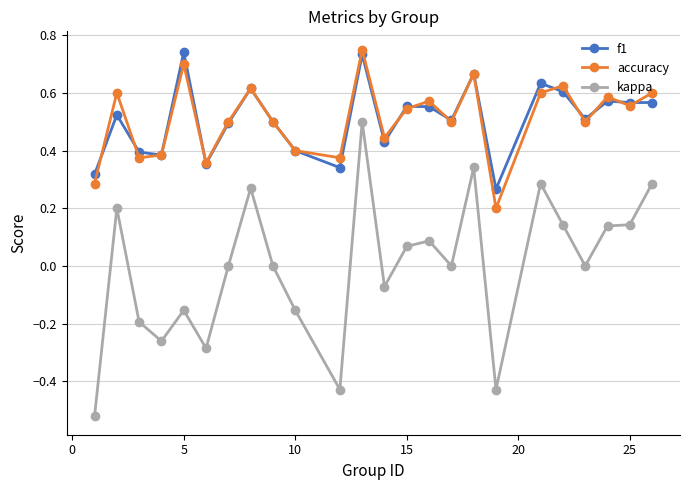

How many categories are shown in the chart?

24